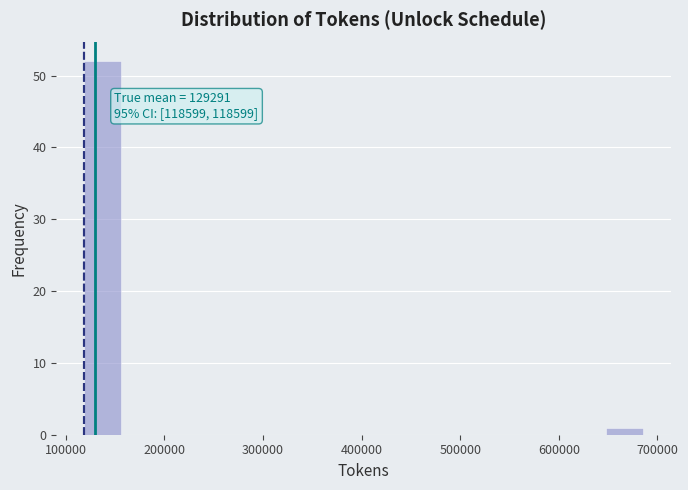

Read against the x-axis, roughly where is the centre of the tallest bar?

140000